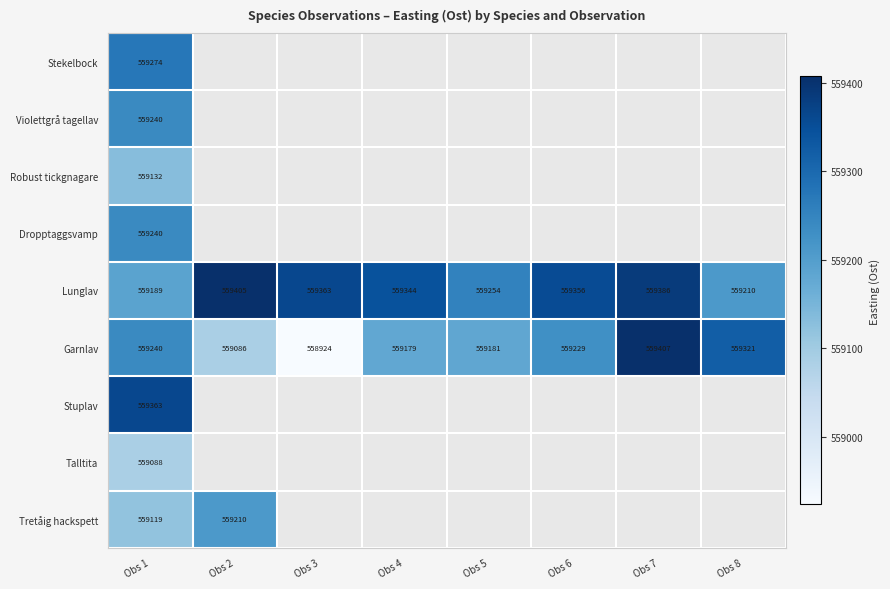

What is the minimum value shown in the chart?

558923.8